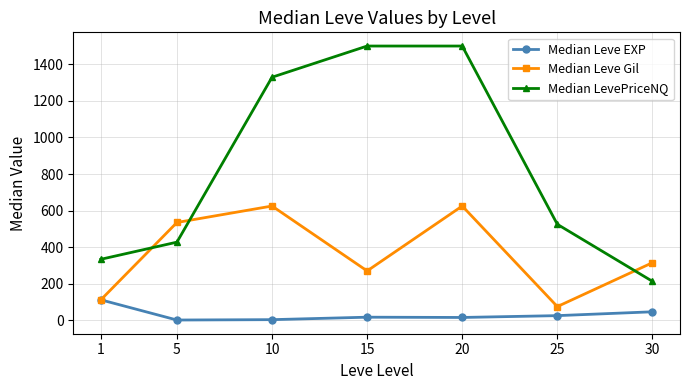

What is the approximate value of Median LevePriceNQ at 1?

333.7